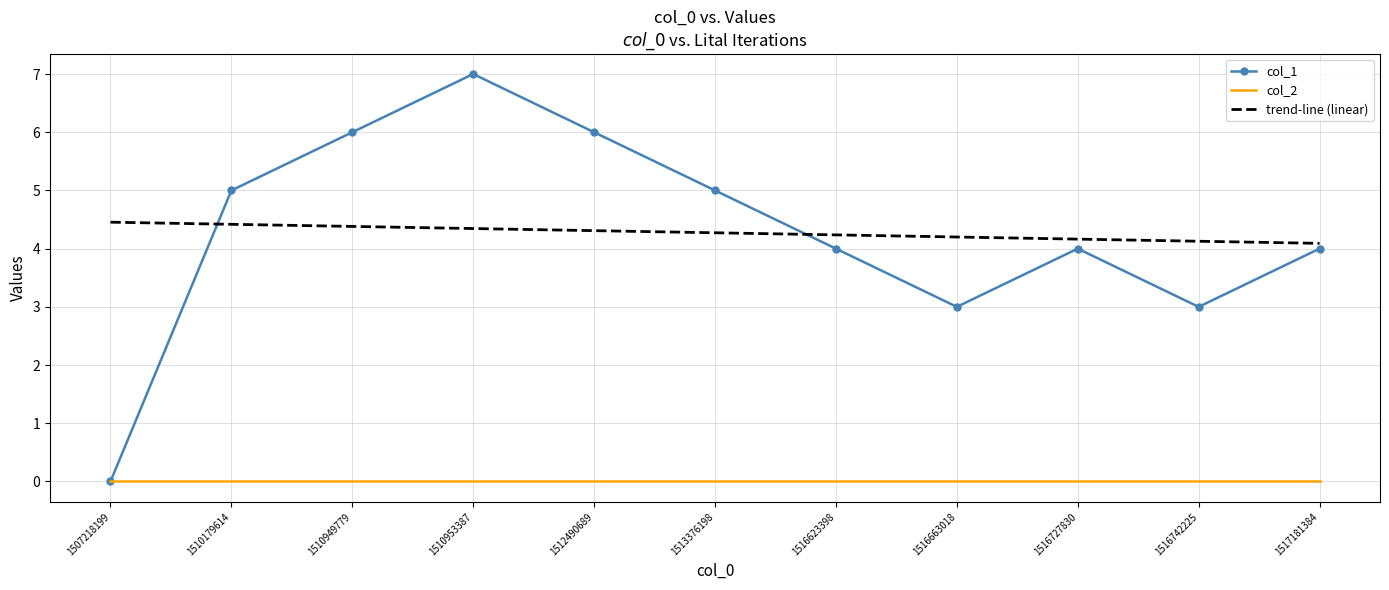

True or false: col_2 and trend-line (linear) cross at least once.

False